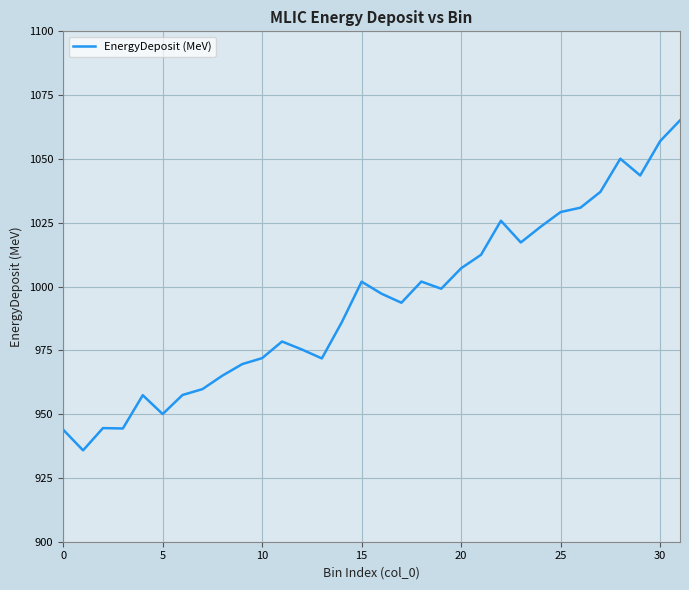

Does the chart display data point markers on the line(s)?

No